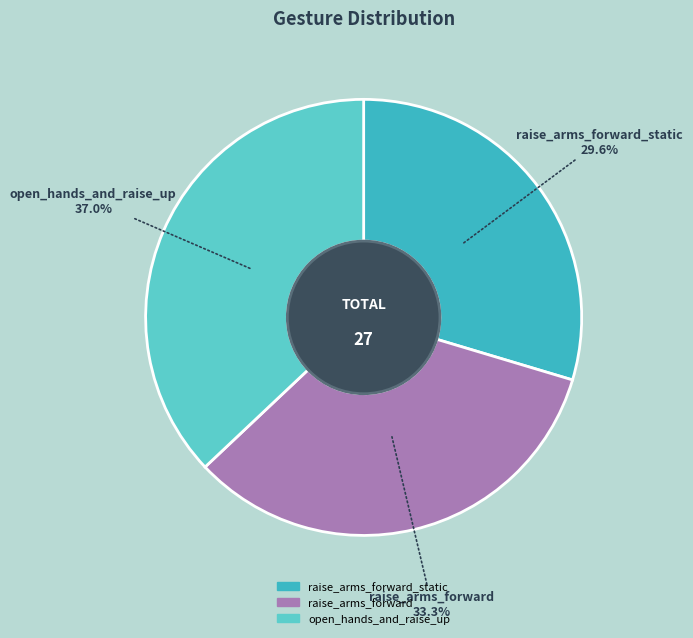

To the nearest percent, what is the difference between the largest and smallest slice percentages?

7%